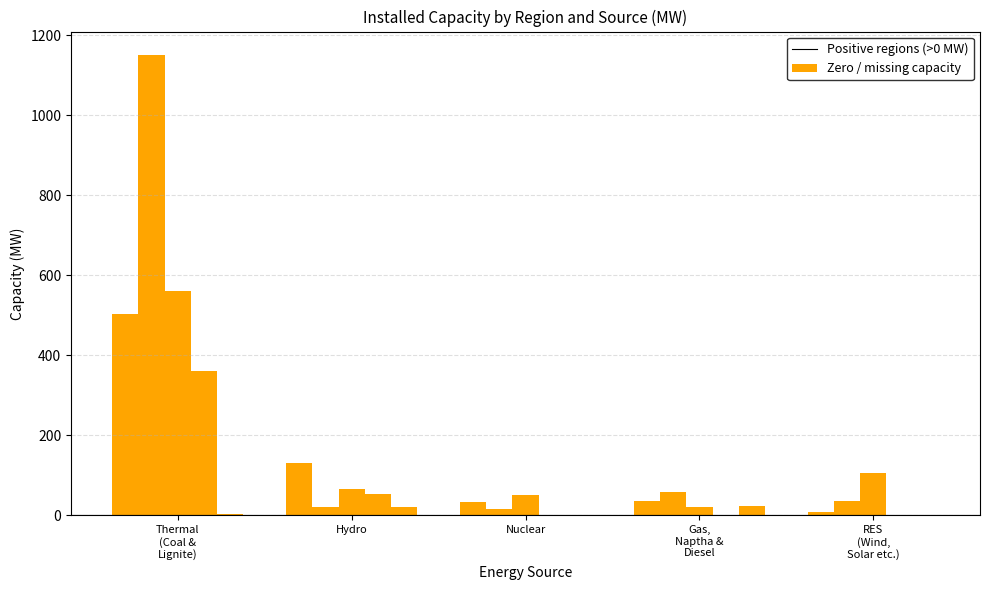

How many data points in WR are less than 37?

2